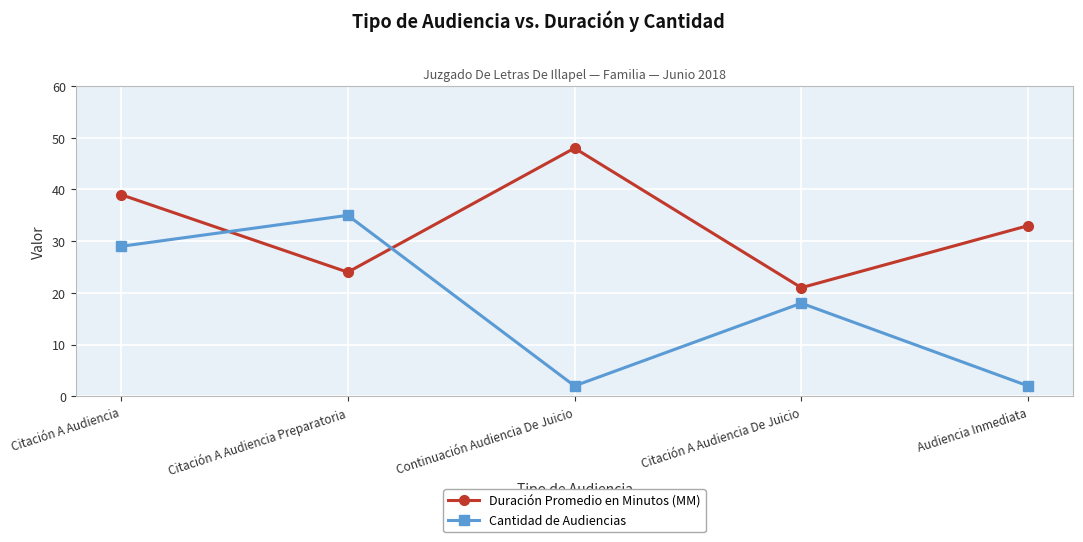

Count the Duración Promedio en Minutos (MM) values in the range 24 to 39.

3